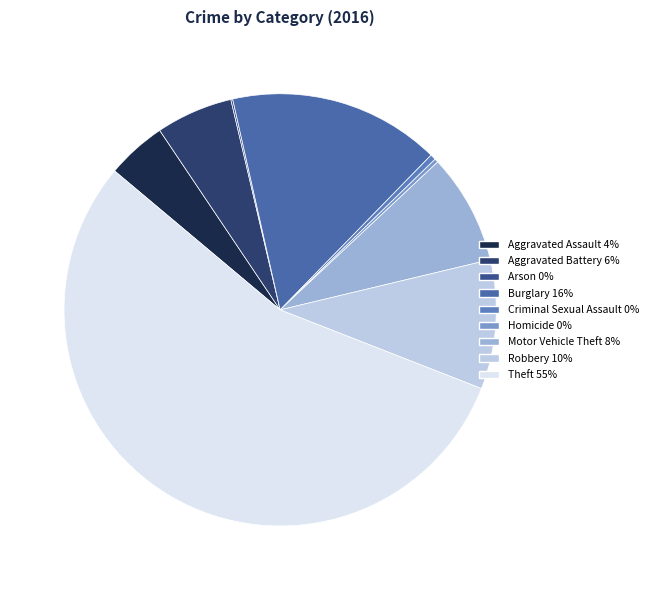

Does any single category account for the majority?

Yes